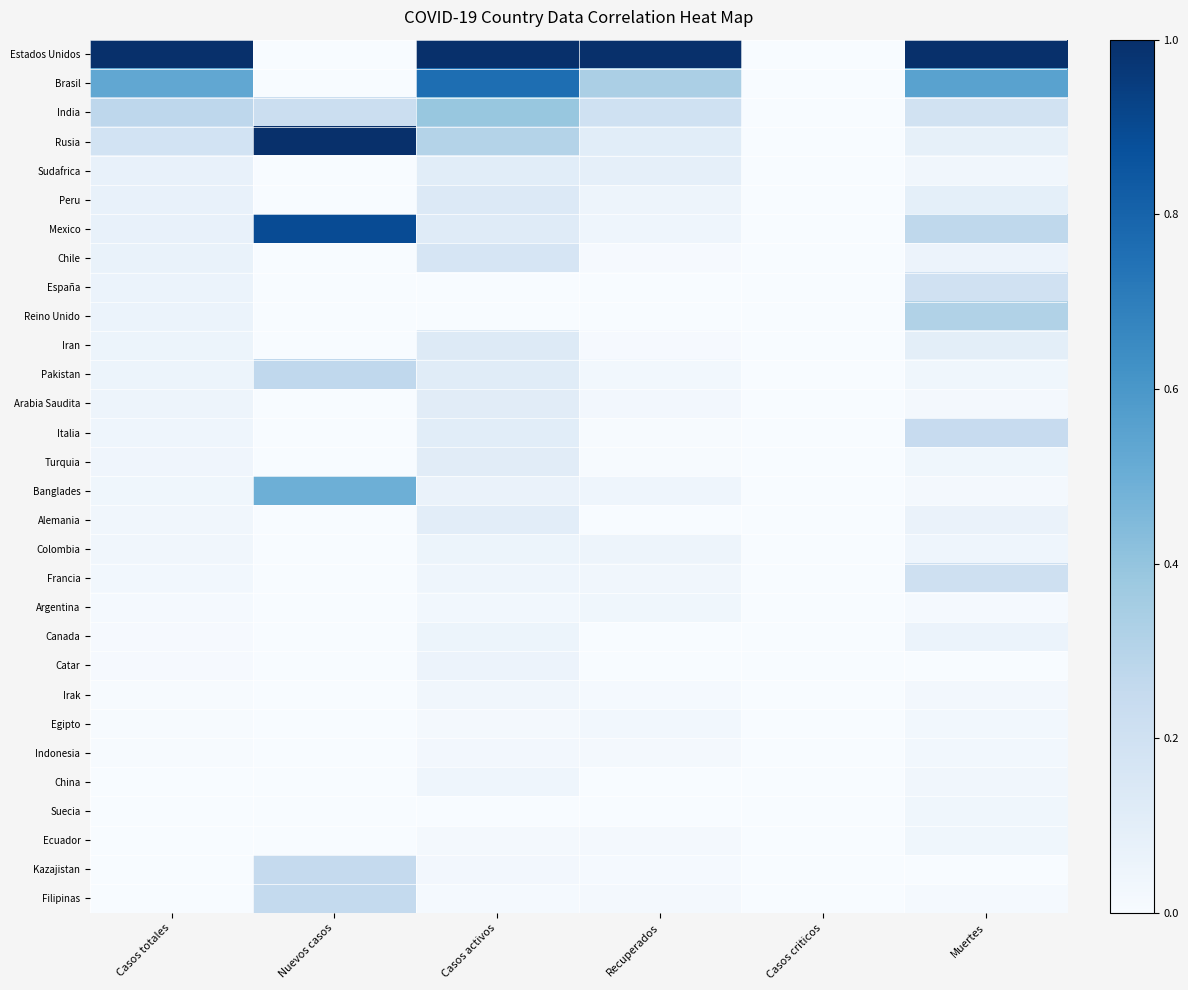

Reading right to left, extract all data points from this chart.

Estados Unidos: Muertes=1.0	Casos criticos=0.0	Recuperados=1.0	Casos activos=1.0	Nuevos casos=0.0	Casos totales=1.0
Brasil: Muertes=0.6	Casos criticos=0.0	Recuperados=0.3	Casos activos=0.8	Nuevos casos=0.0	Casos totales=0.5
India: Muertes=0.2	Casos criticos=0.0	Recuperados=0.2	Casos activos=0.4	Nuevos casos=0.2	Casos totales=0.3
Rusia: Muertes=0.1	Casos criticos=0.0	Recuperados=0.1	Casos activos=0.3	Nuevos casos=1.0	Casos totales=0.2
Sudafrica: Muertes=0.0	Casos criticos=0.0	Recuperados=0.1	Casos activos=0.1	Nuevos casos=0.0	Casos totales=0.1
Peru: Muertes=0.1	Casos criticos=0.0	Recuperados=0.1	Casos activos=0.1	Nuevos casos=0.0	Casos totales=0.1
Mexico: Muertes=0.3	Casos criticos=0.0	Recuperados=0.0	Casos activos=0.1	Nuevos casos=0.9	Casos totales=0.1
Chile: Muertes=0.1	Casos criticos=0.0	Recuperados=0.0	Casos activos=0.2	Nuevos casos=0.0	Casos totales=0.1
España: Muertes=0.2	Casos criticos=0.0	Recuperados=0.0	Casos activos=0.0	Nuevos casos=0.0	Casos totales=0.1
Reino Unido: Muertes=0.3	Casos criticos=0.0	Recuperados=0.0	Casos activos=0.0	Nuevos casos=0.0	Casos totales=0.1
Iran: Muertes=0.1	Casos criticos=0.0	Recuperados=0.0	Casos activos=0.1	Nuevos casos=0.0	Casos totales=0.1
Pakistan: Muertes=0.0	Casos criticos=0.0	Recuperados=0.0	Casos activos=0.1	Nuevos casos=0.3	Casos totales=0.1
Arabia Saudita: Muertes=0.0	Casos criticos=0.0	Recuperados=0.0	Casos activos=0.1	Nuevos casos=0.0	Casos totales=0.0
Italia: Muertes=0.2	Casos criticos=0.0	Recuperados=0.0	Casos activos=0.1	Nuevos casos=0.0	Casos totales=0.0
Turquia: Muertes=0.0	Casos criticos=0.0	Recuperados=0.0	Casos activos=0.1	Nuevos casos=0.0	Casos totales=0.0
Banglades: Muertes=0.0	Casos criticos=0.0	Recuperados=0.0	Casos activos=0.1	Nuevos casos=0.5	Casos totales=0.0
Alemania: Muertes=0.1	Casos criticos=0.0	Recuperados=0.0	Casos activos=0.1	Nuevos casos=0.0	Casos totales=0.0
Colombia: Muertes=0.0	Casos criticos=0.0	Recuperados=0.1	Casos activos=0.1	Nuevos casos=0.0	Casos totales=0.0
Francia: Muertes=0.2	Casos criticos=0.0	Recuperados=0.0	Casos activos=0.0	Nuevos casos=0.0	Casos totales=0.0
Argentina: Muertes=0.0	Casos criticos=0.0	Recuperados=0.0	Casos activos=0.0	Nuevos casos=0.0	Casos totales=0.0
Canada: Muertes=0.1	Casos criticos=0.0	Recuperados=0.0	Casos activos=0.1	Nuevos casos=0.0	Casos totales=0.0
Catar: Muertes=0.0	Casos criticos=0.0	Recuperados=0.0	Casos activos=0.1	Nuevos casos=0.0	Casos totales=0.0
Irak: Muertes=0.0	Casos criticos=0.0	Recuperados=0.0	Casos activos=0.0	Nuevos casos=0.0	Casos totales=0.0
Egipto: Muertes=0.0	Casos criticos=0.0	Recuperados=0.0	Casos activos=0.0	Nuevos casos=0.0	Casos totales=0.0
Indonesia: Muertes=0.0	Casos criticos=0.0	Recuperados=0.0	Casos activos=0.0	Nuevos casos=0.0	Casos totales=0.0
China: Muertes=0.0	Casos criticos=0.0	Recuperados=0.0	Casos activos=0.0	Nuevos casos=0.0	Casos totales=0.0
Suecia: Muertes=0.0	Casos criticos=0.0	Recuperados=0.0	Casos activos=0.0	Nuevos casos=0.0	Casos totales=0.0
Ecuador: Muertes=0.0	Casos criticos=0.0	Recuperados=0.0	Casos activos=0.0	Nuevos casos=0.0	Casos totales=0.0
Kazajistan: Muertes=0.0	Casos criticos=0.0	Recuperados=0.0	Casos activos=0.0	Nuevos casos=0.3	Casos totales=0.0
Filipinas: Muertes=0.0	Casos criticos=0.0	Recuperados=0.0	Casos activos=0.0	Nuevos casos=0.3	Casos totales=0.0